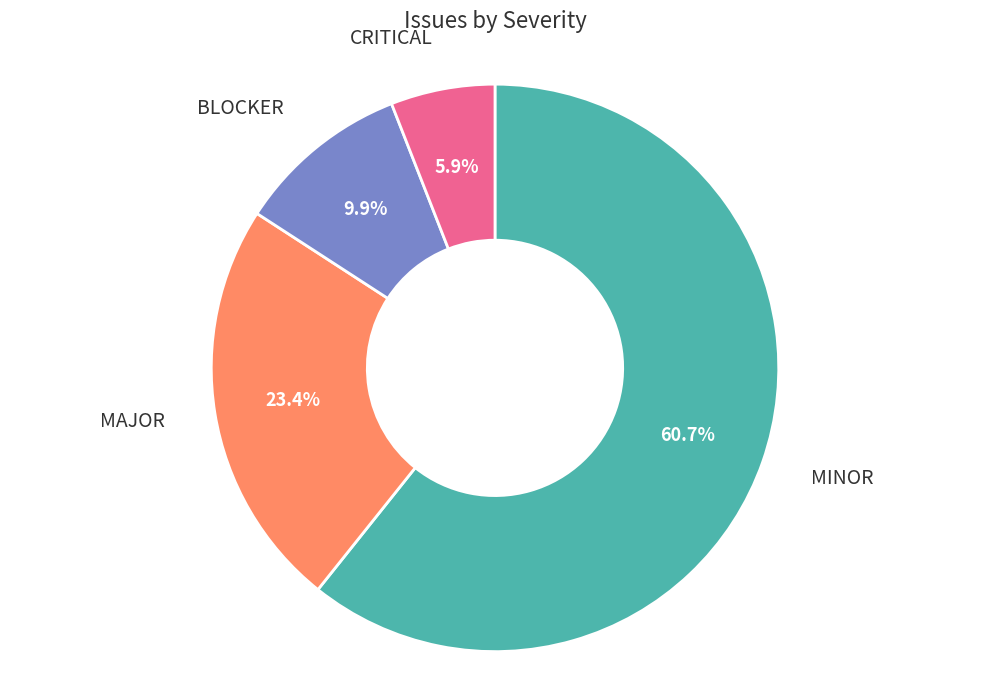

What is the majority slice?

MINOR